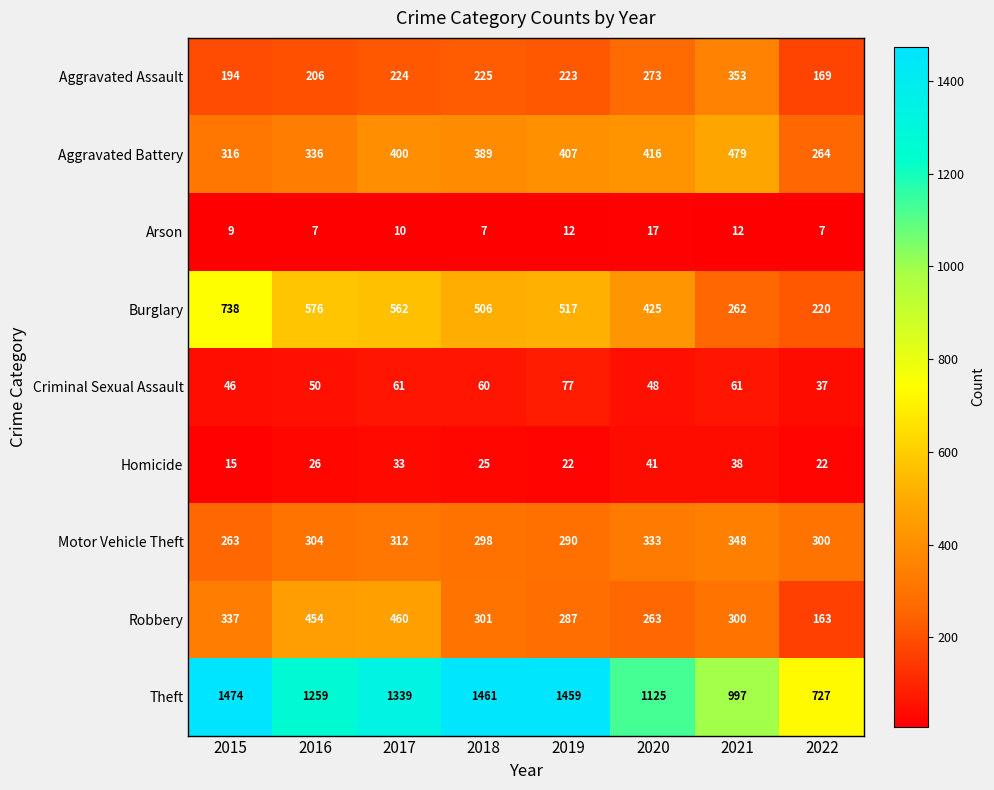

What is the lowest value of the Homicide series?

15